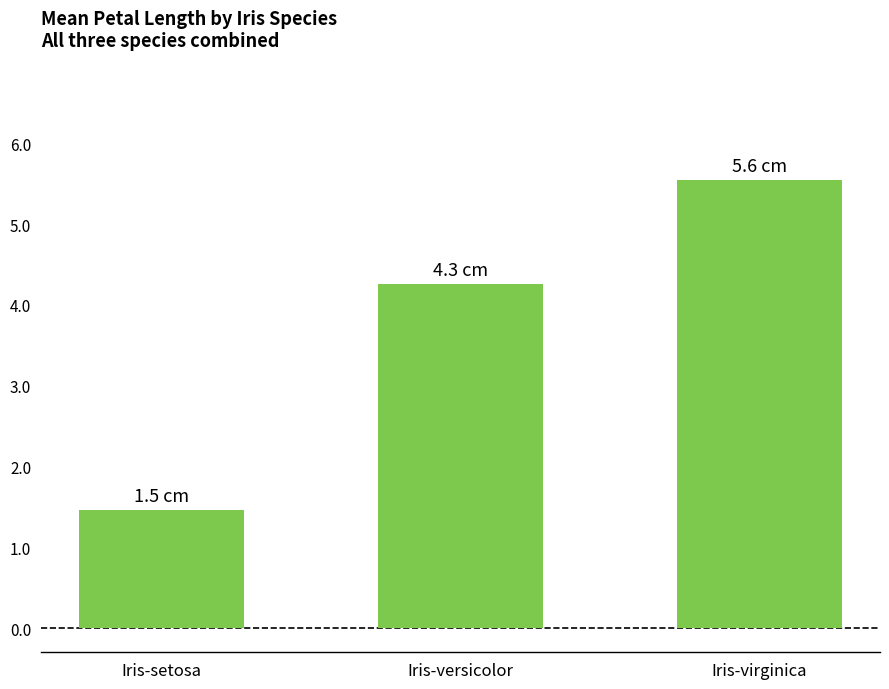

What is the label of the 2nd bar from the left?

Iris-versicolor